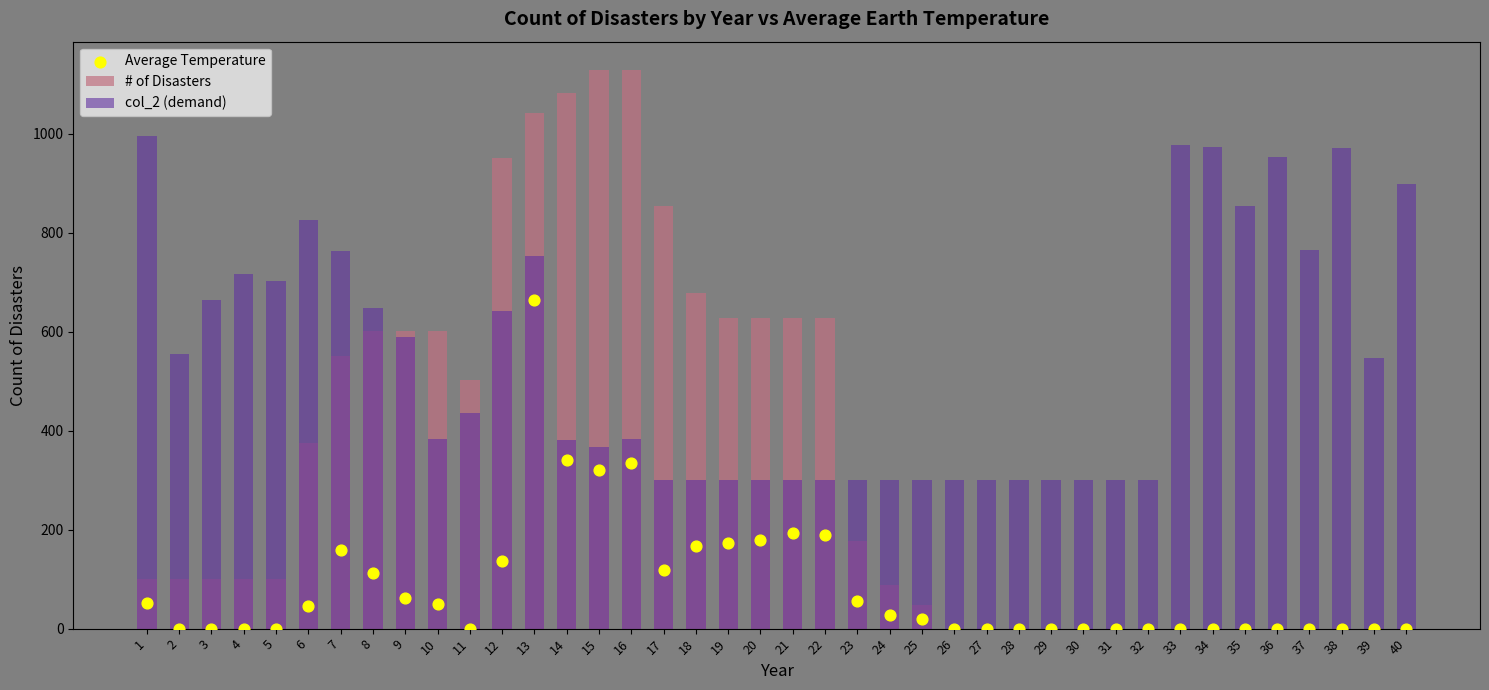

What is the total value across all series at 16?

1848